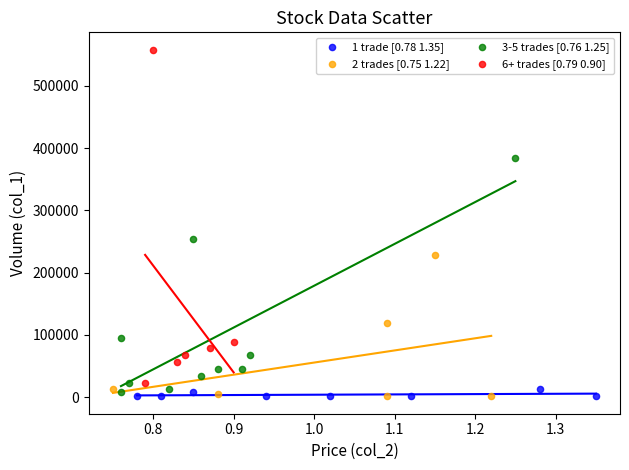

Which series contains the highest Y value?

6+ trades [0.79 0.90]